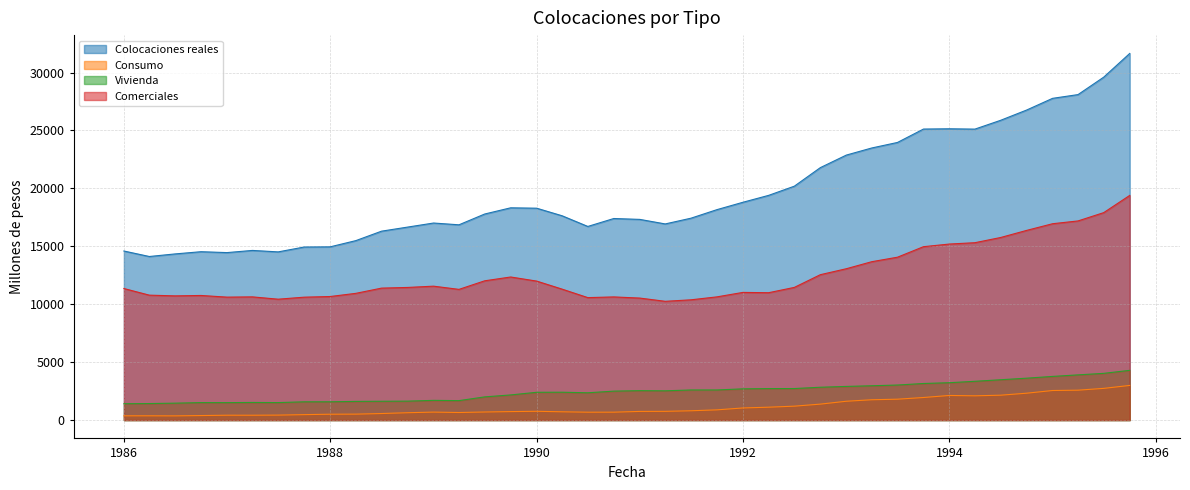

How many series are shown in this chart?

4